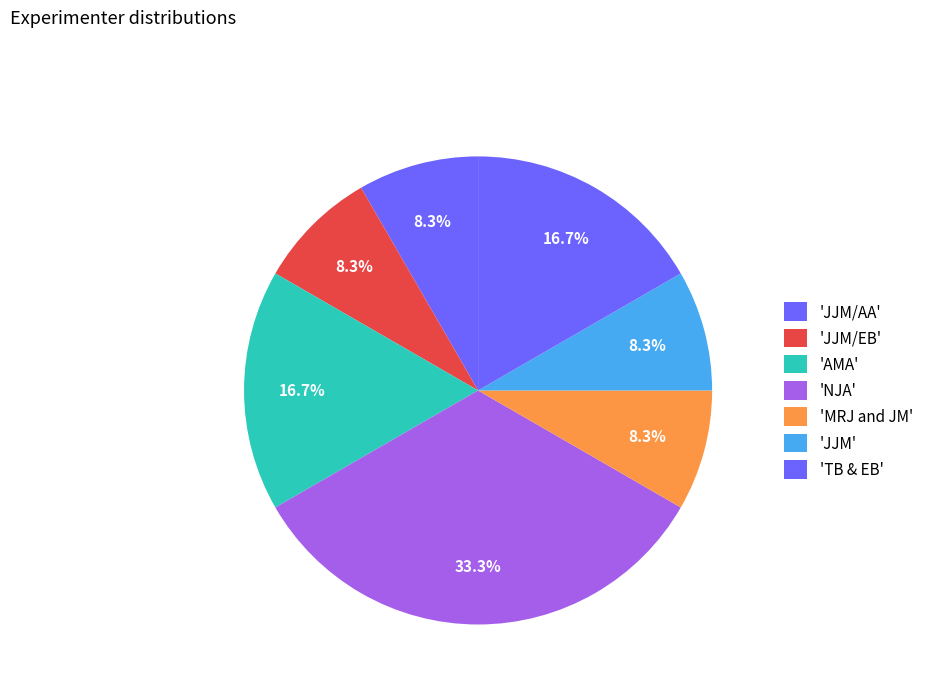

Count the number of slices in the pie.

7